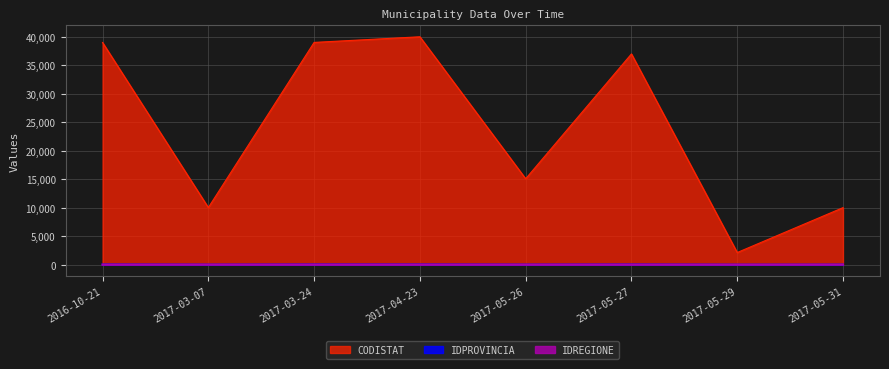

Between 2016-10-21 and 2017-05-26, which is larger?

2016-10-21